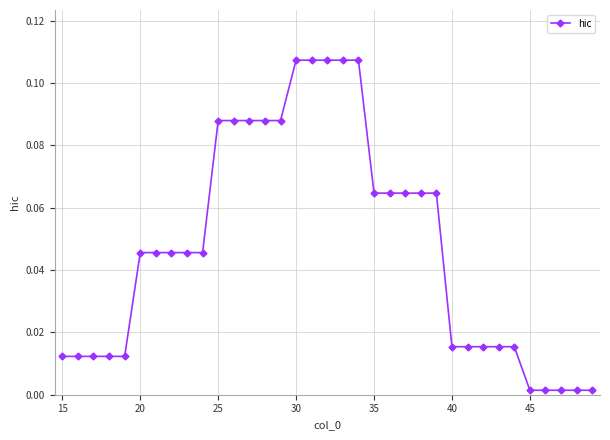

Is this an area chart (filled region under the line)?

No